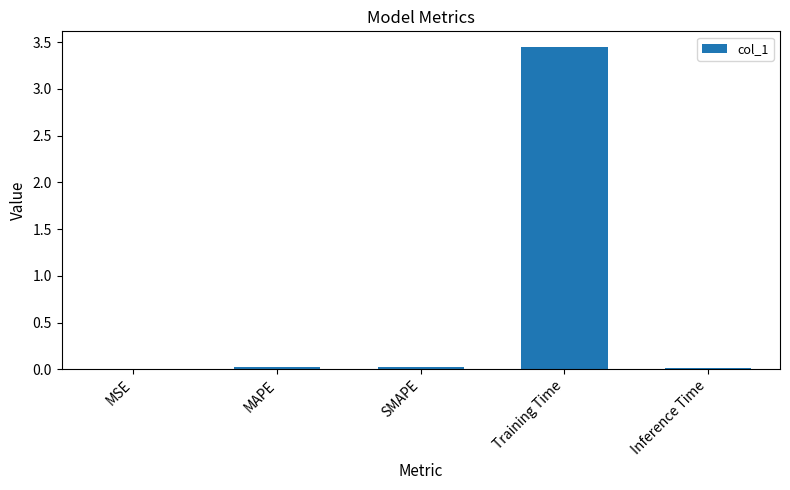

What is the sum of all values?

3.5